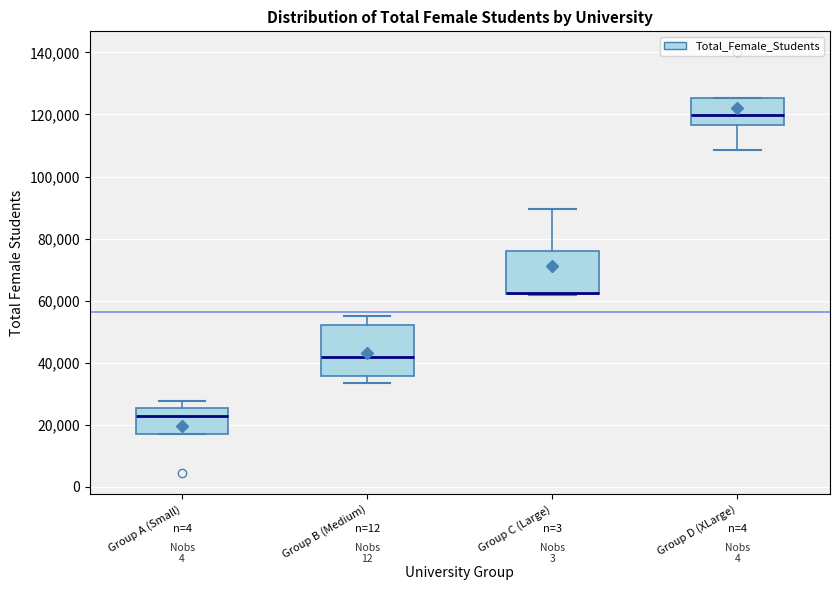

Where is the upper edge of the box for Group C (Large) on the y-axis? The values are not printed on the chart, so give them approximately, as read against the axis.

76000